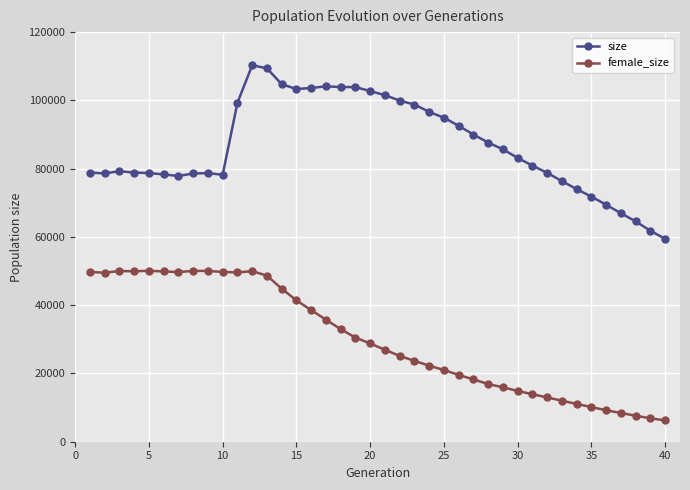

What is the value of the size point at the 32nd from the left?

78758